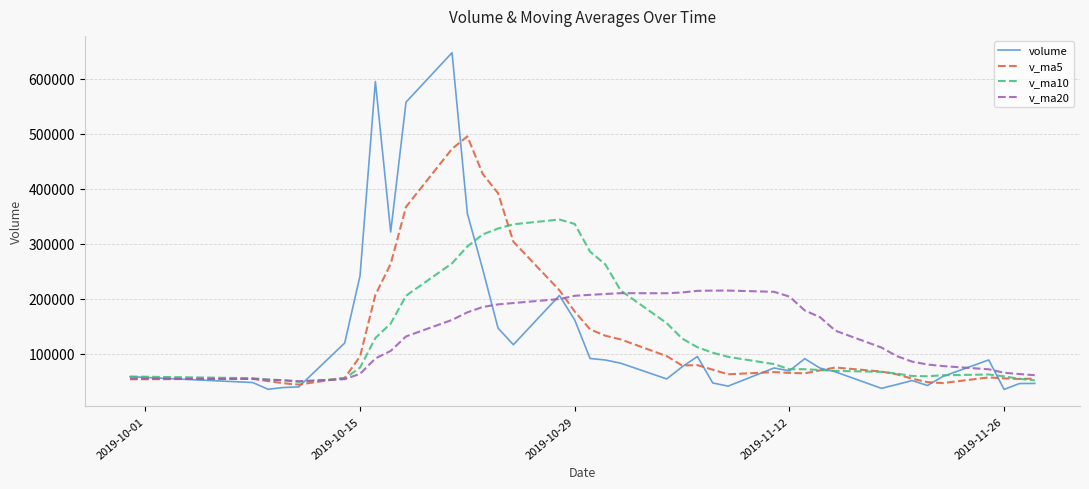

What is the maximum value shown in the chart?

647180.5